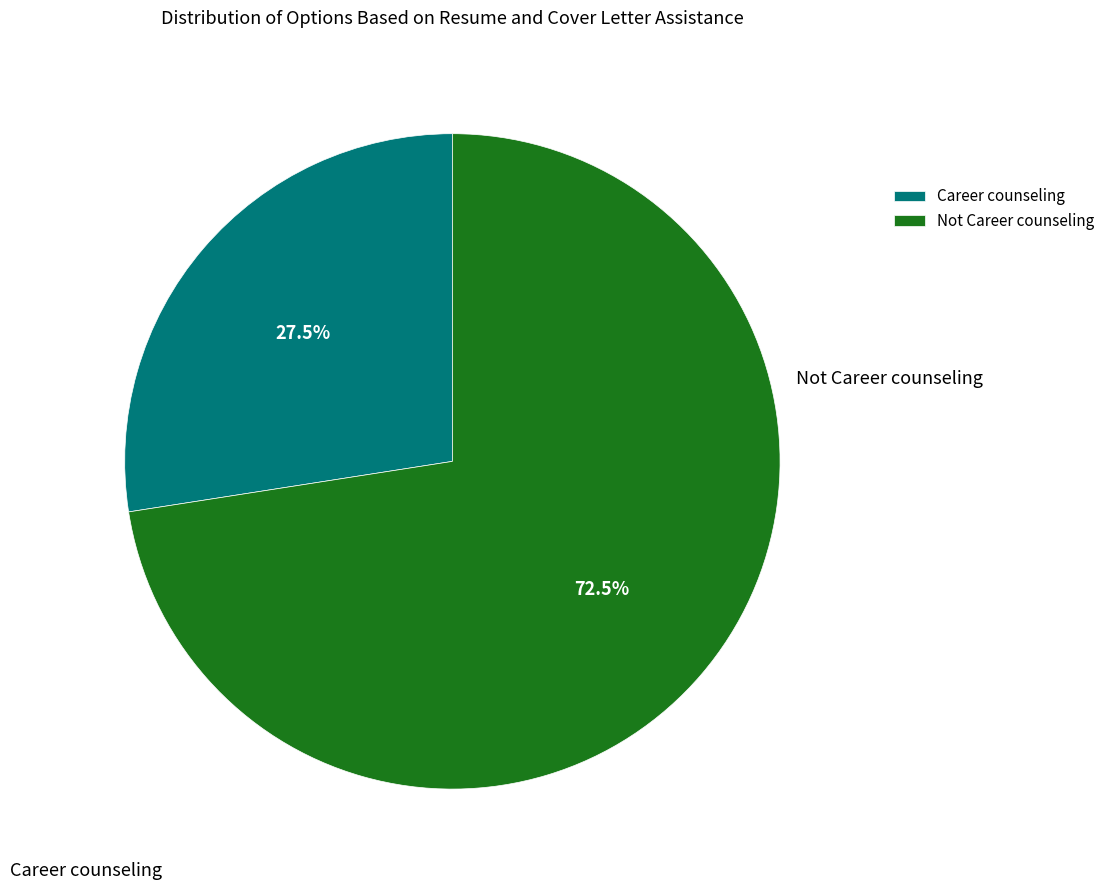

To the nearest percent, what is the difference between the largest and smallest slice percentages?

45%